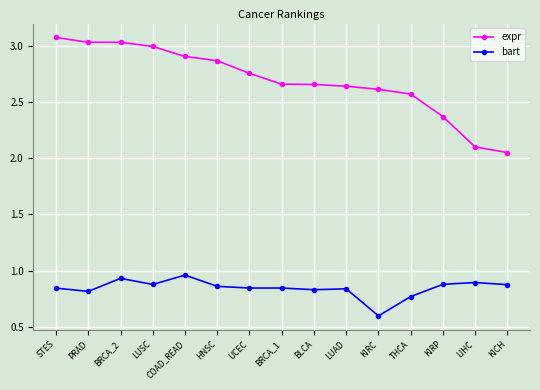

What position from the left is LIHC?

14